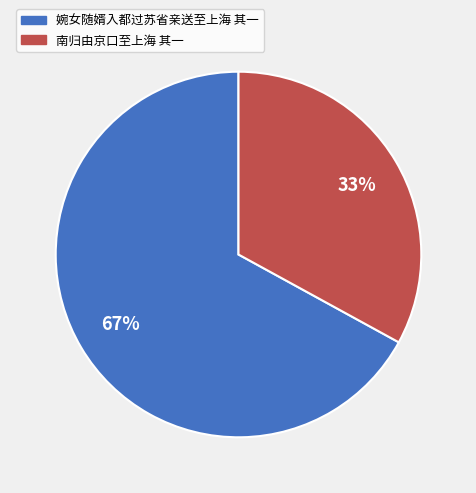

To the nearest percent, what is the combined percentage of 南归由京口至上海 其一 and 婉女随婿入都过苏省亲送至上海 其一?

100%